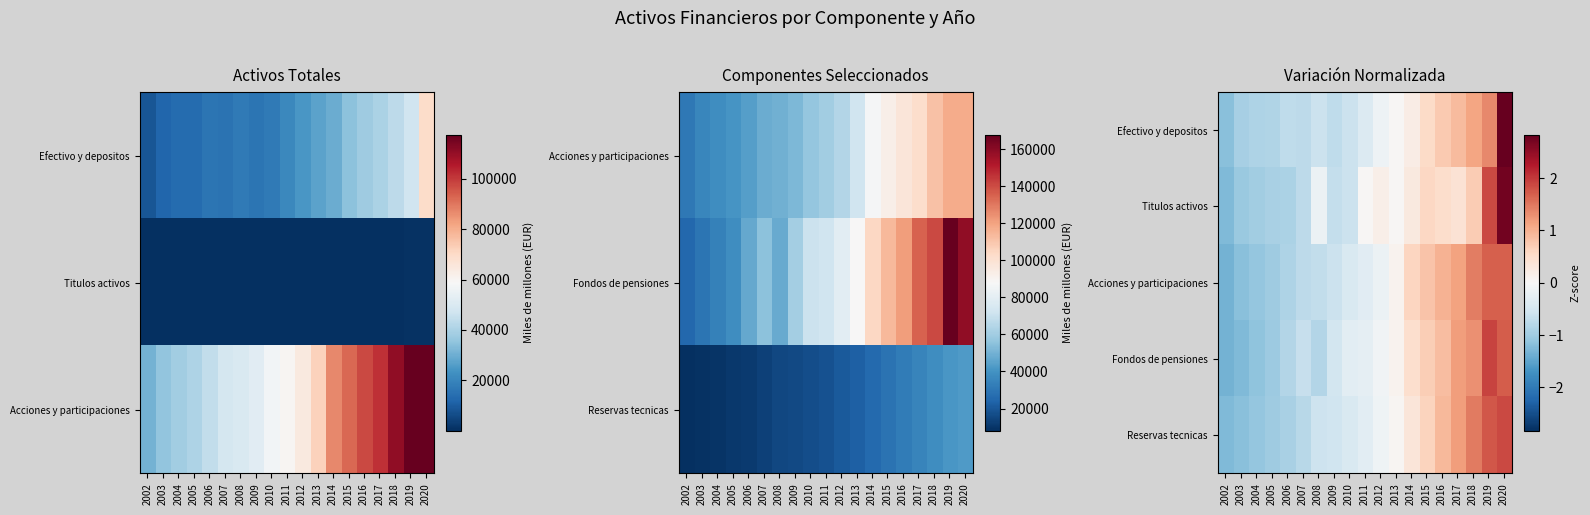

What is the spread (max minus min) of values at 2011?

0.4